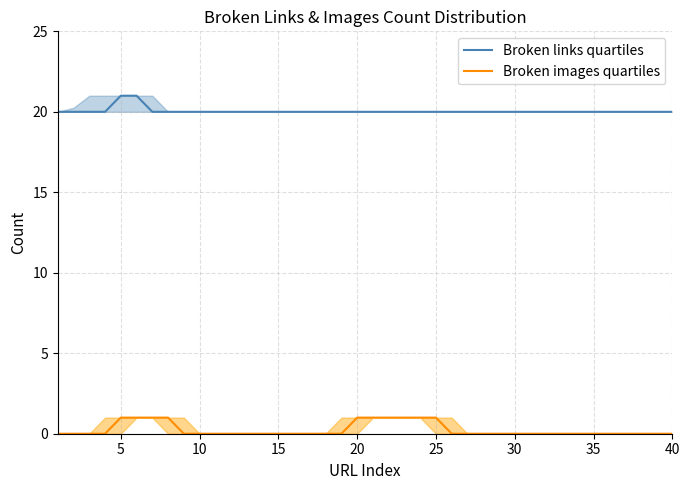

Is the value of Broken links quartiles at 14 greater than the value of Broken images quartiles at 15?

Yes